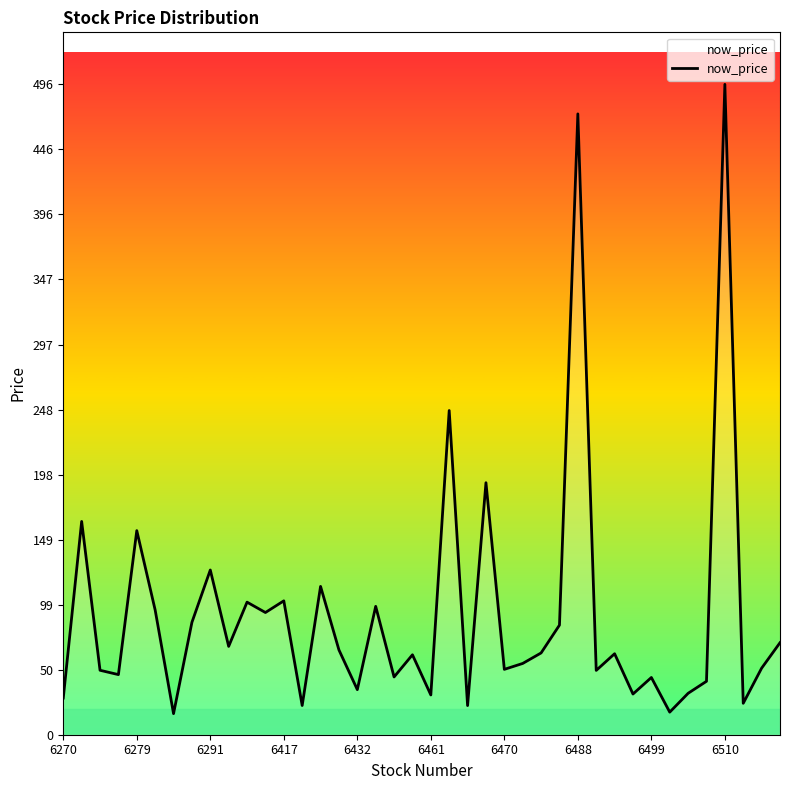

Does the chart display data point markers on the line(s)?

No